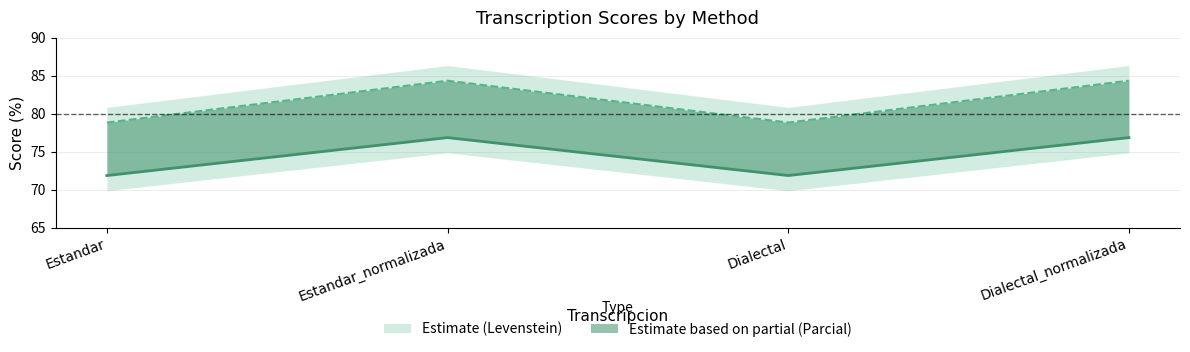

What is the label of the 1st point from the left?

Estandar